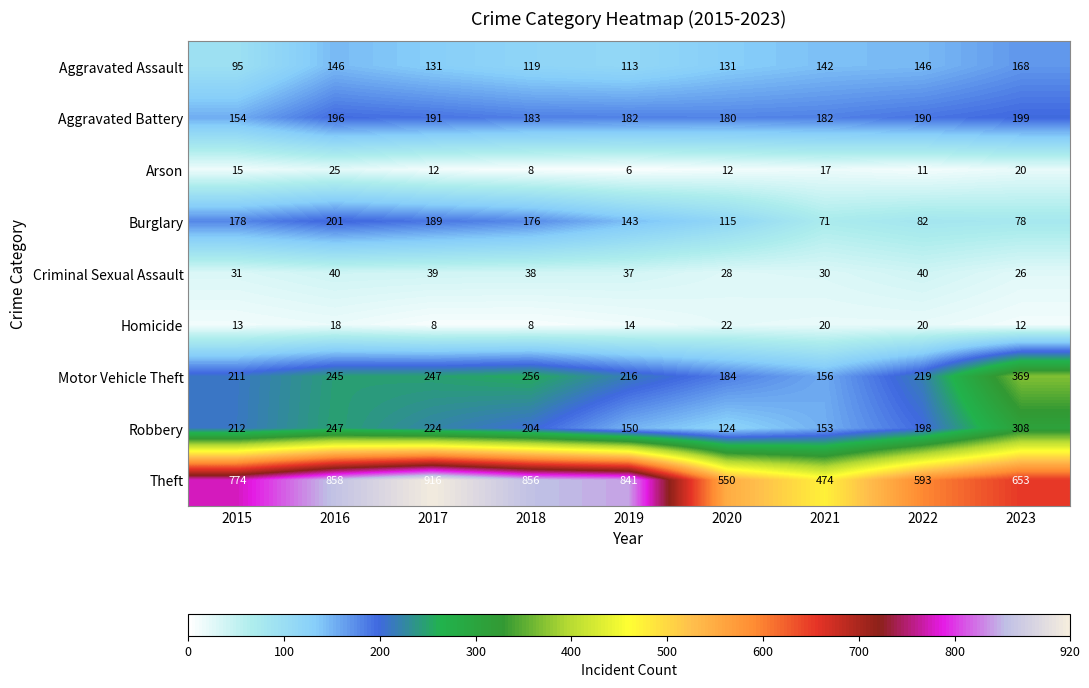

At 2021, list the series in order from largest to smallest.

Theft, Aggravated Battery, Motor Vehicle Theft, Robbery, Aggravated Assault, Burglary, Criminal Sexual Assault, Homicide, Arson